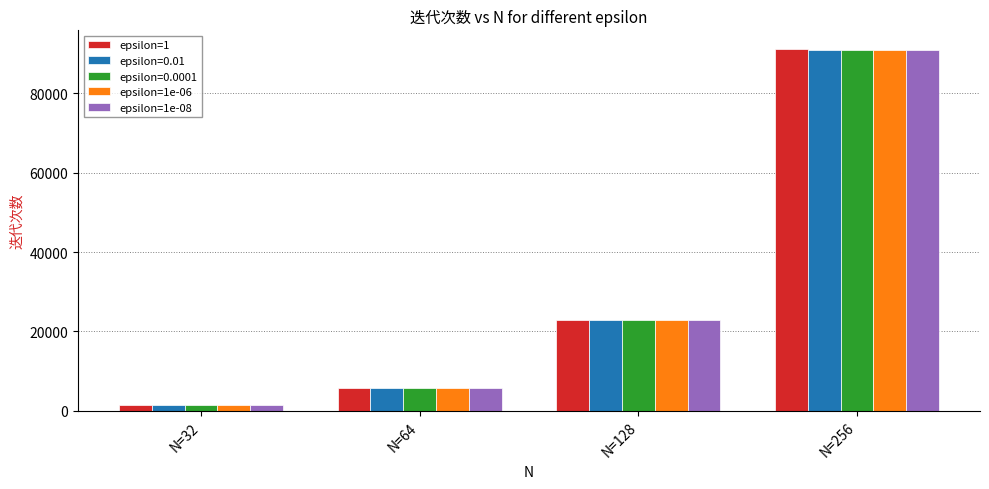

What is the sum of all epsilon=1 values?

121325